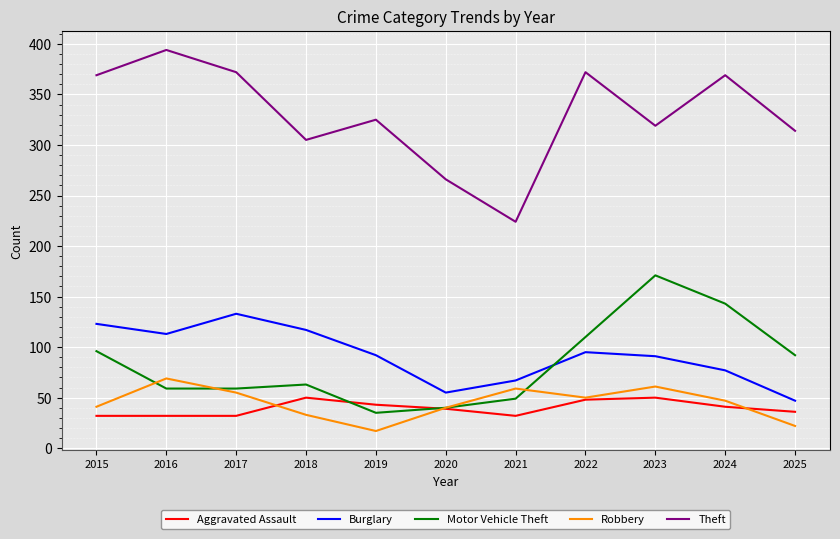

Between which two adjacent categories do Aggravated Assault and Motor Vehicle Theft first intersect?

2018 and 2019